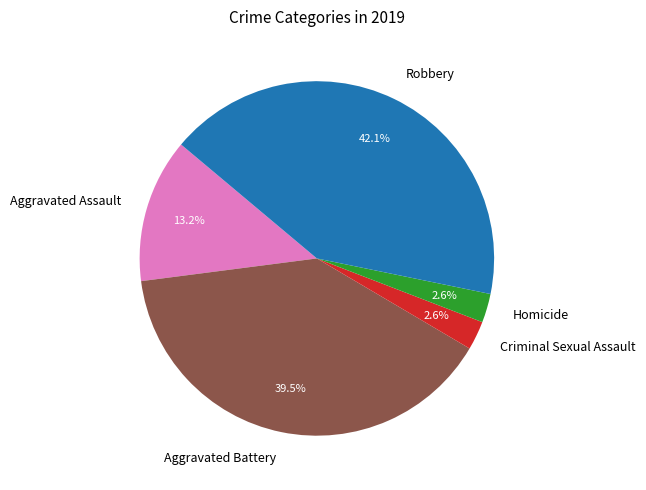

What percentage is the Criminal Sexual Assault slice, to the nearest percent?

3%